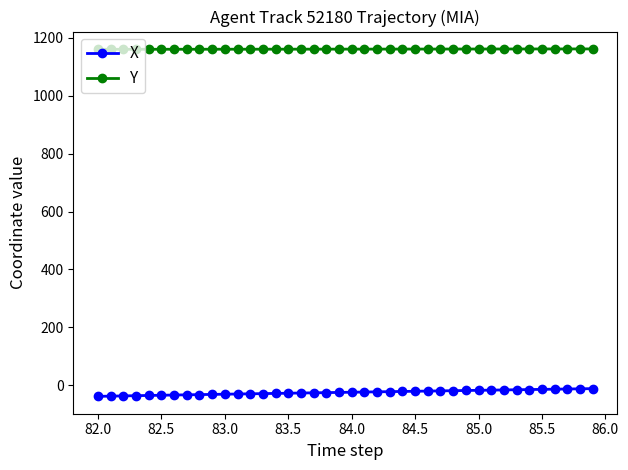

What is the difference between the maximum and second lowest values in the Y series?

1.3